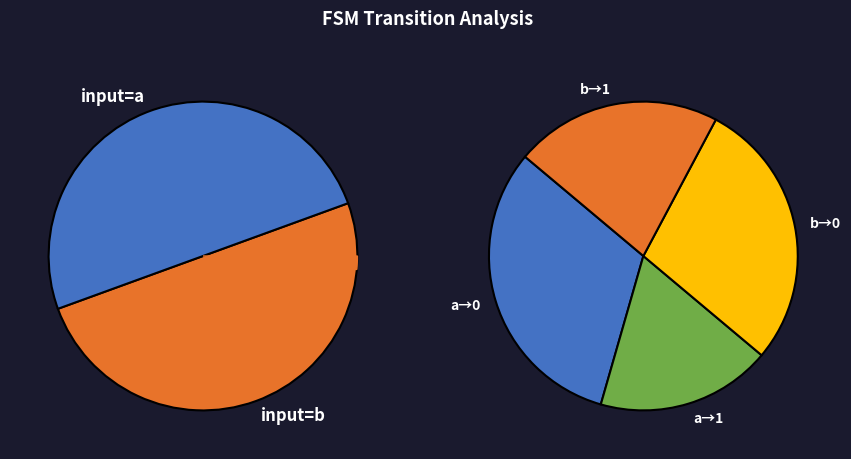

Between input_b, output_0 and input_b, output_1, which is larger?

input_b, output_0